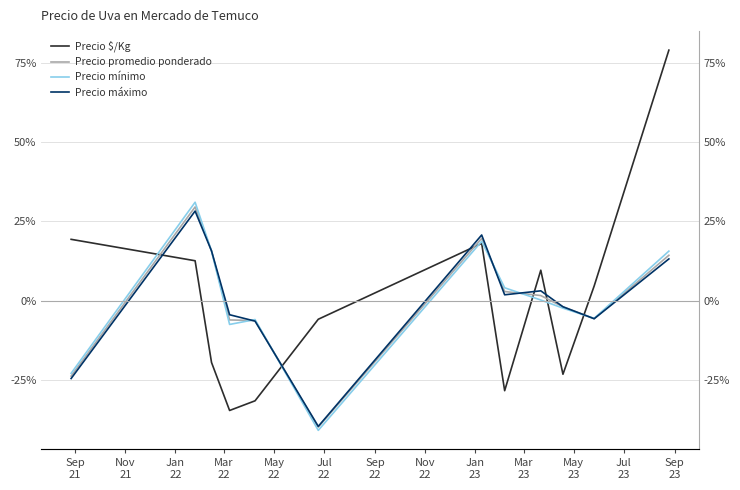

Between which two adjacent categories do Precio promedio ponderado and Precio mínimo first intersect?

Nov
21 and Jan
22